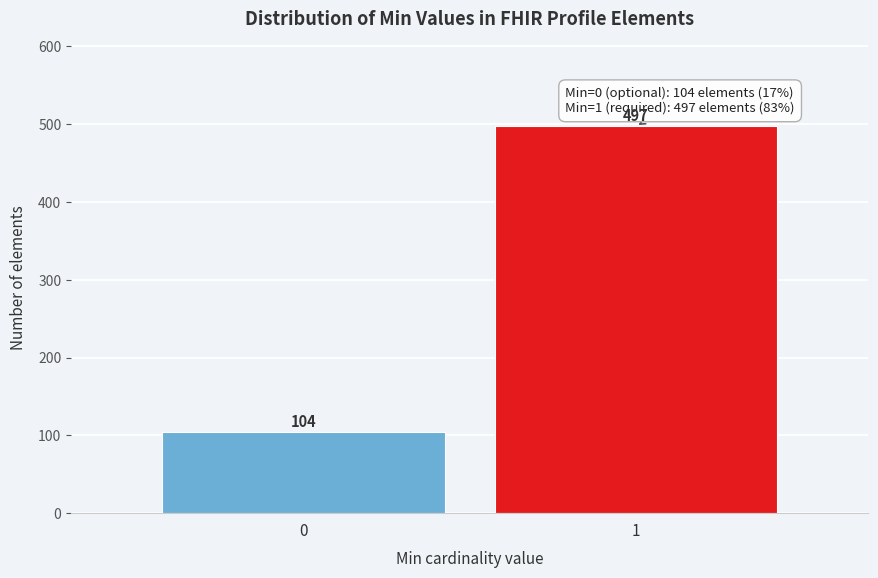

Reading left to right, what are all the values shown in this chart?

0=104	1=497